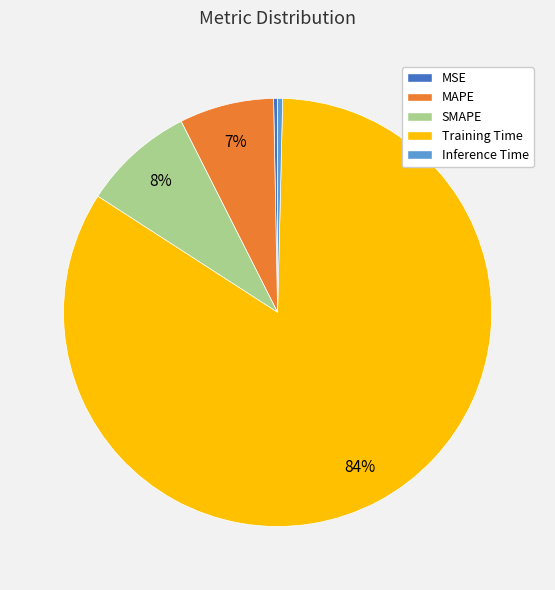

True or false: Inference Time accounts for 0% of the total.

True